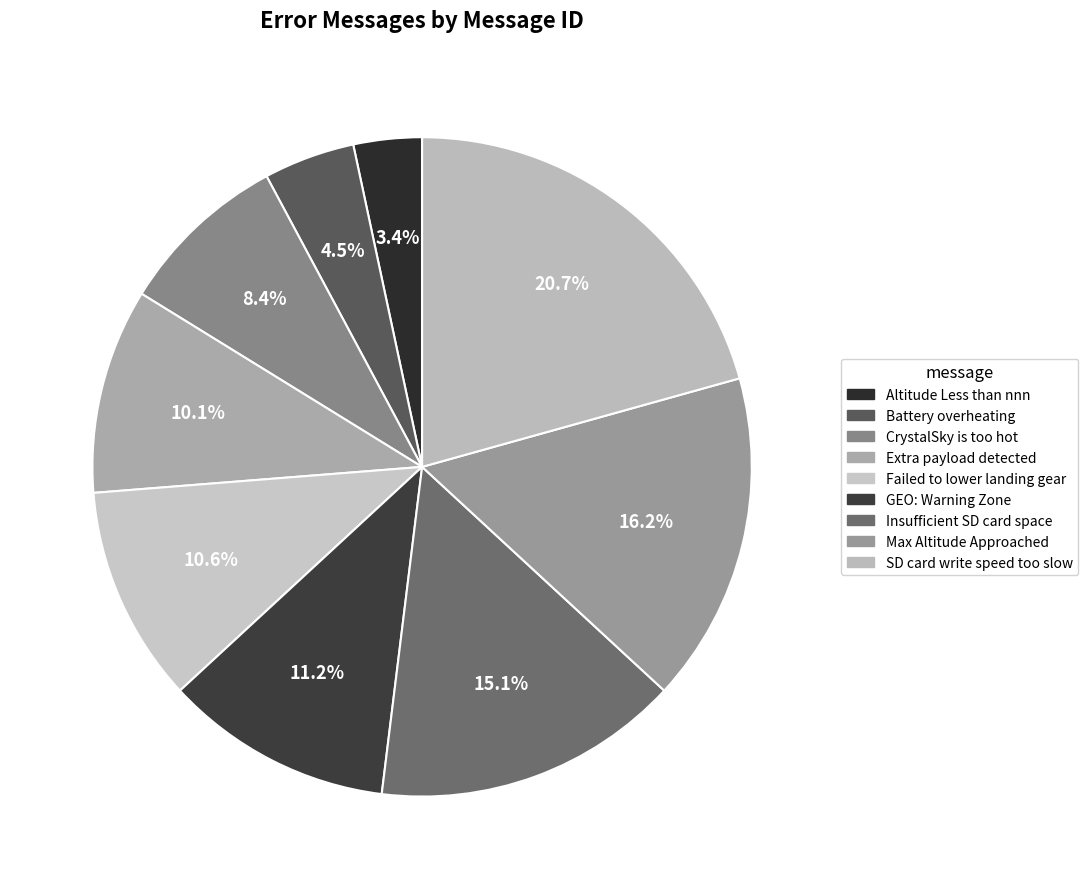

Combined, do Failed to lower landing gear and Extra payload detected account for over 50%?

No